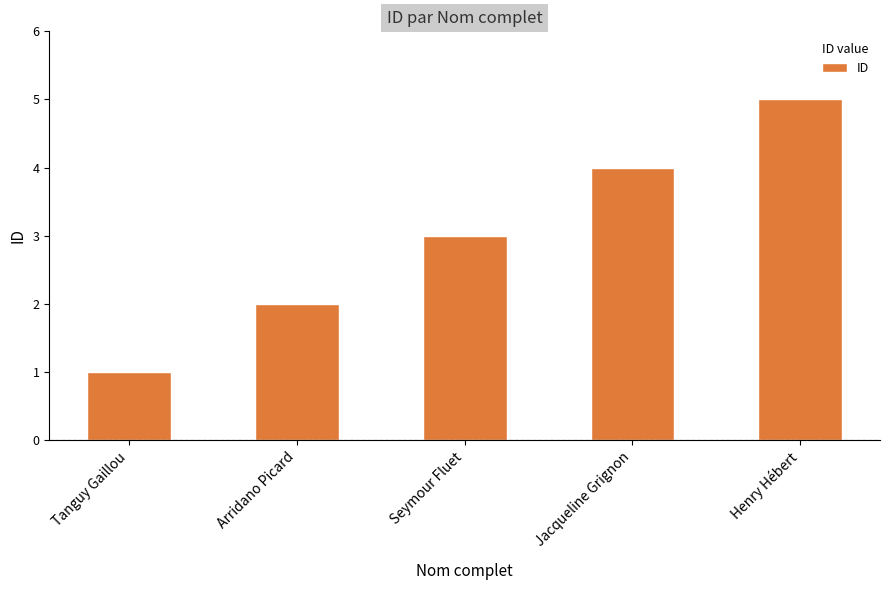

Approximately how many times larger is the value at Jacqueline Grignon compared to Tanguy Gaillou?

4.0